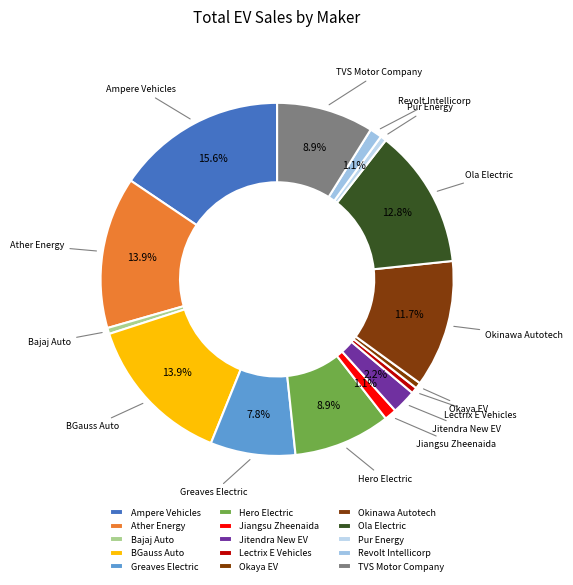

How many segments does this pie chart have?

15